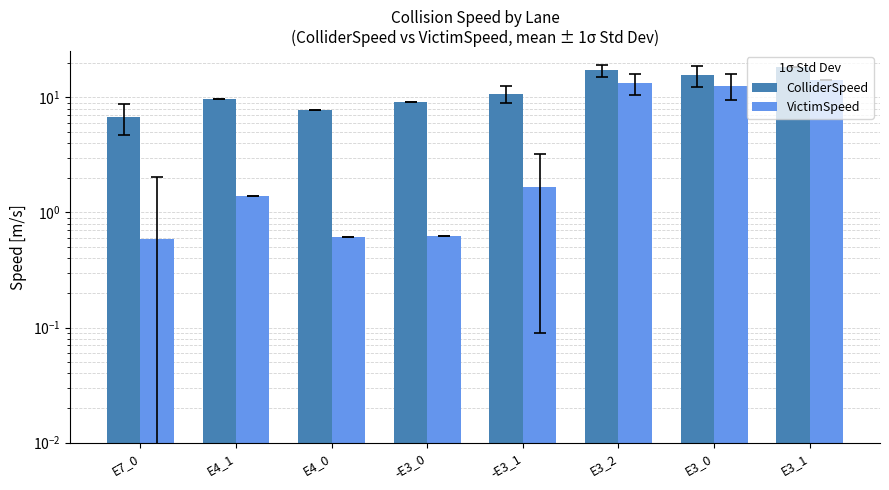

What is the label of the 3rd bar from the right?

E3_2